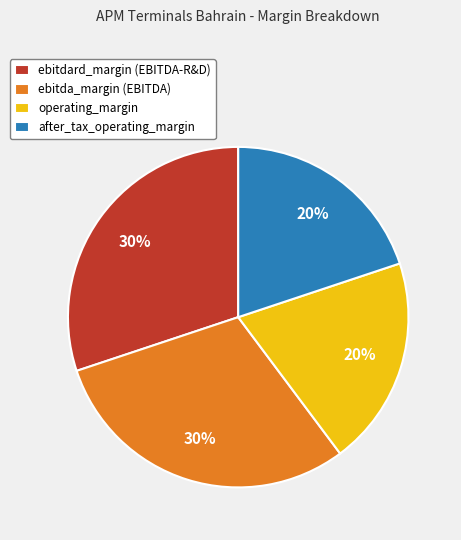

Is it true that ebitda_margin is 30% of the pie?

True